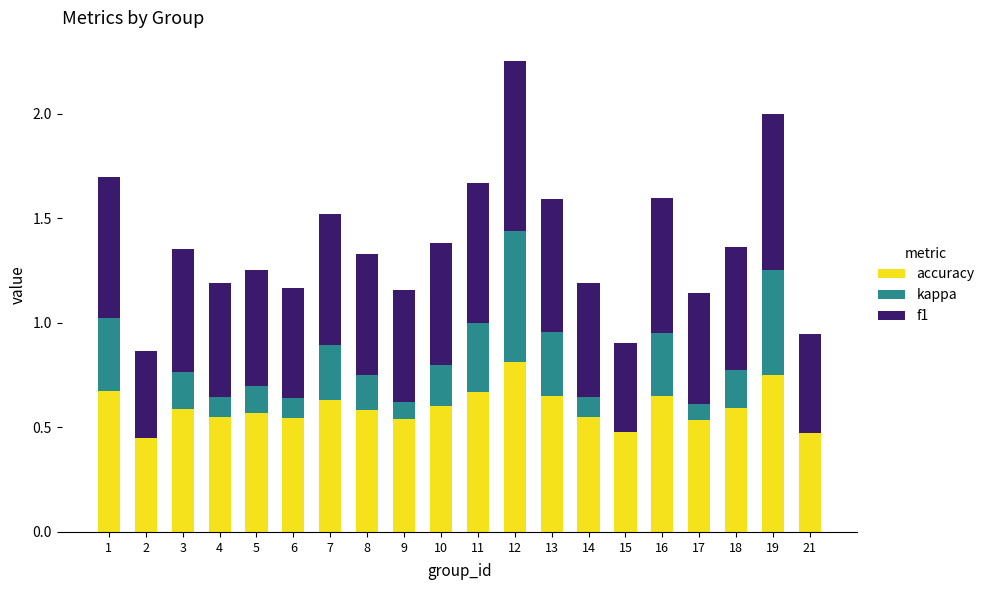

True or false: accuracy has a value of 0.5 at 6.

True